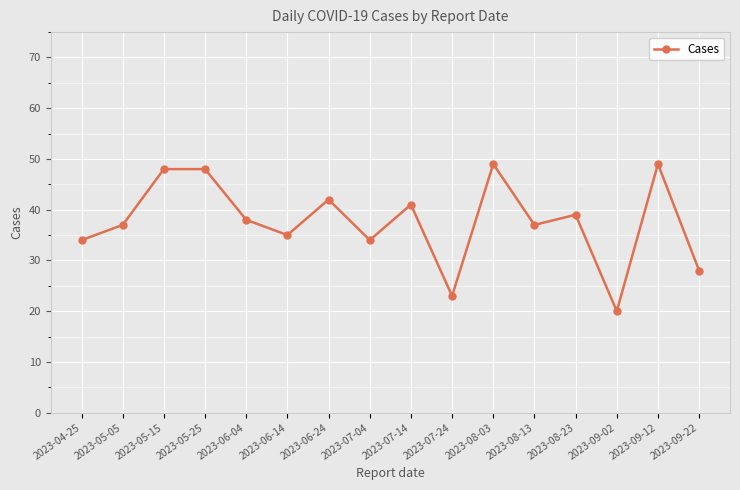

Between 2023-09-02 and 2023-08-23, which is larger?

2023-08-23